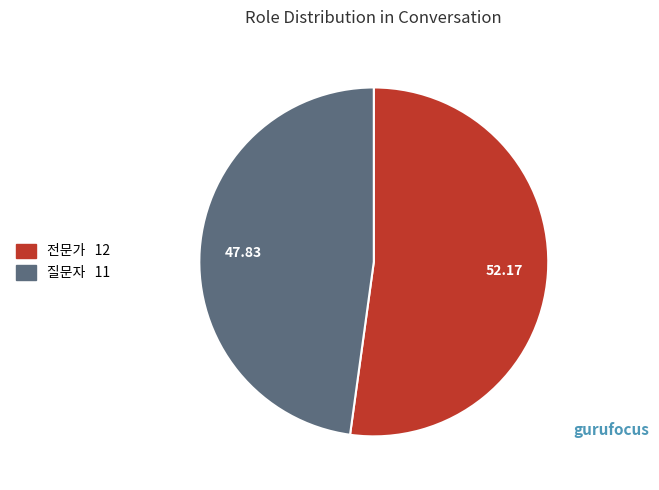

Combined, do 전문가 and 질문자 account for over 50%?

Yes